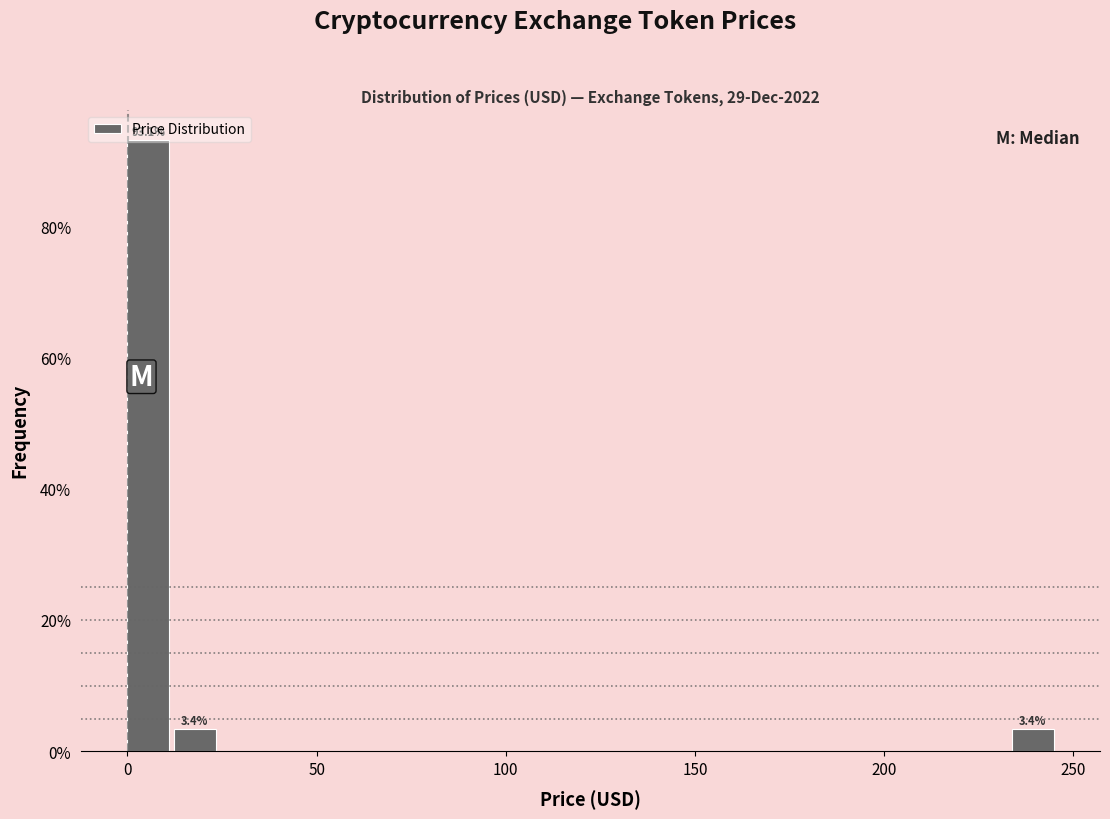

Around what value on the x-axis is the tallest bar? Give the approximate position of its centre, as read against the axis.

5